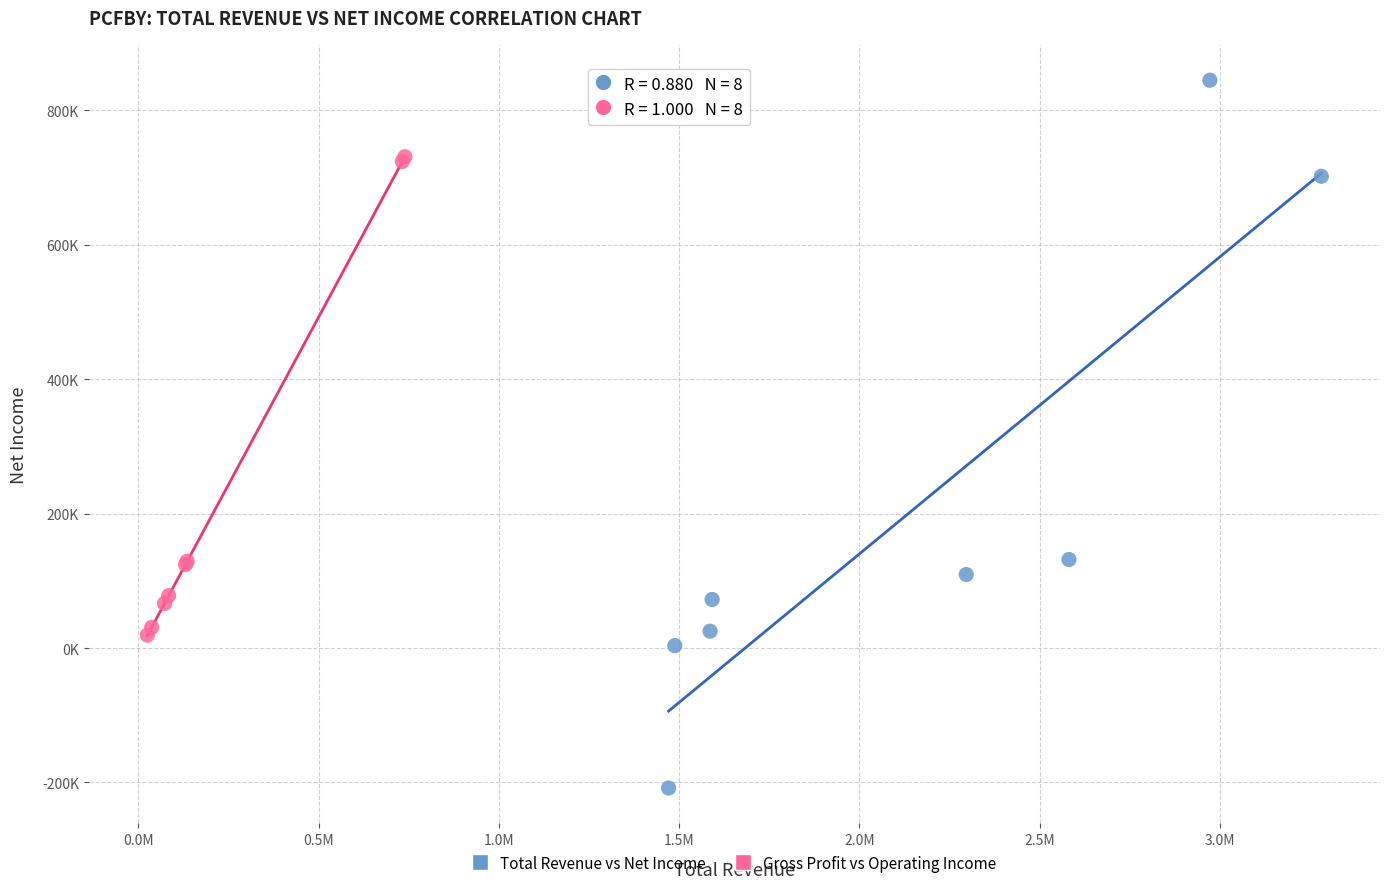

Which series has the widest spread of Y values?

Total Revenue vs Net Income